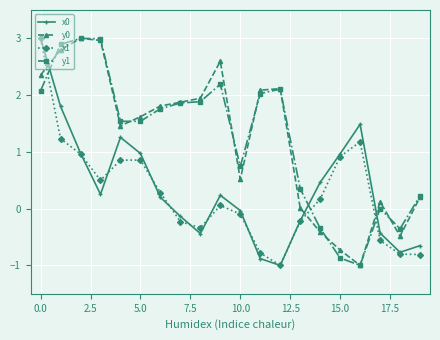

At how many categories does at least one series exceed 2?

7